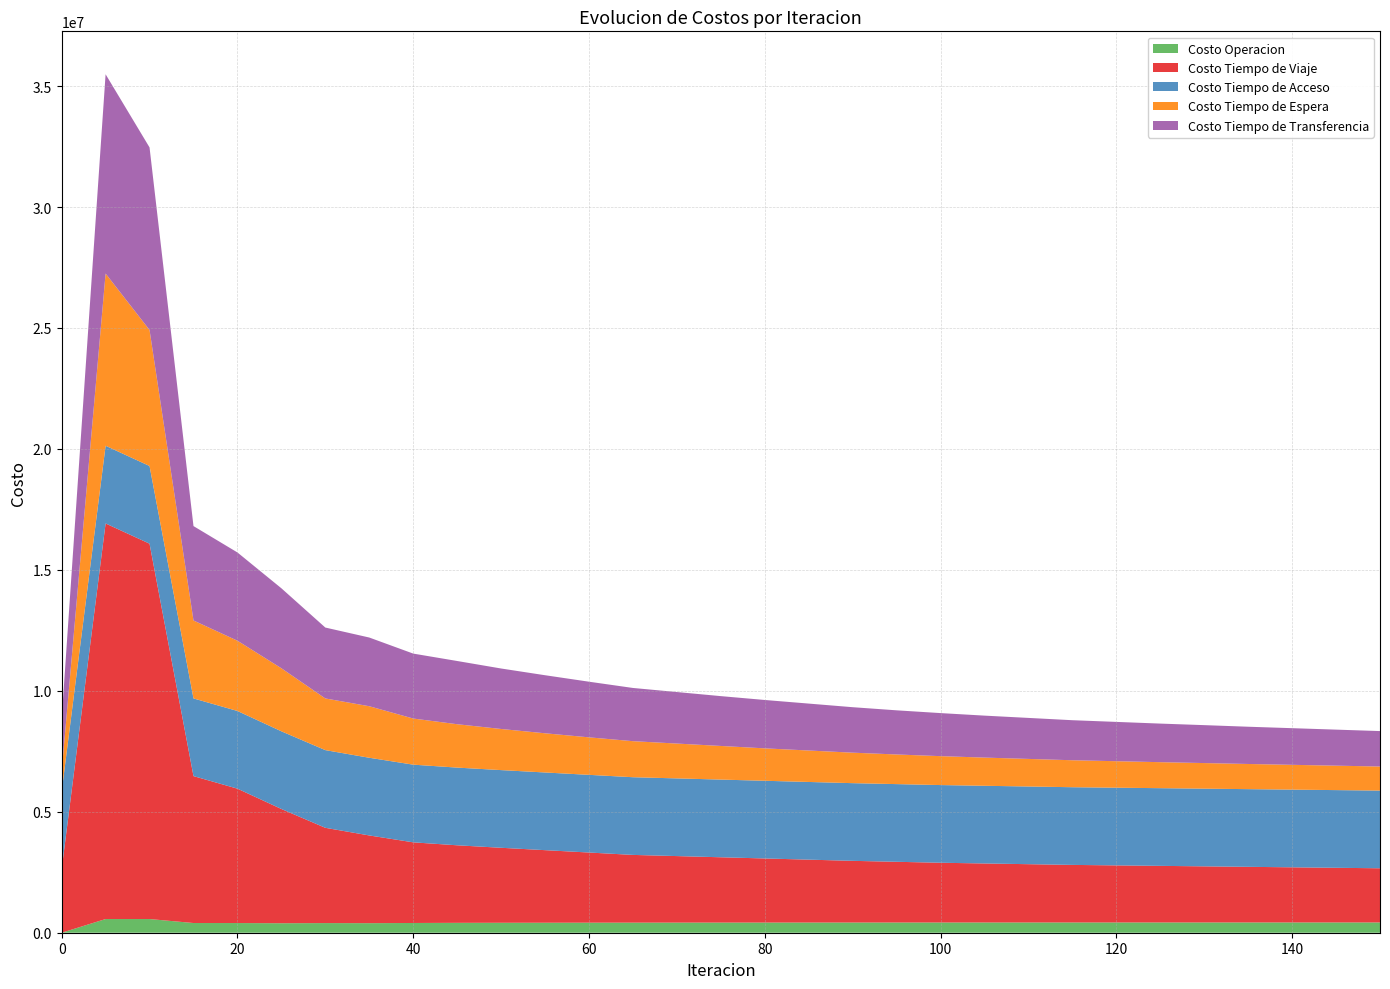

Reading left to right, transcribe all the data shown in this chart.

Costo Operacion: 0=0.0	5=565620.0	10=565797.2	15=400802.8	20=400041.0	25=392135.1	30=398335.0	35=394770.6	40=402673.8	45=408479.2	50=411235.1	55=413000.5	60=415200.8	65=416800.1	70=418200.5	75=419100.8	80=420000.1	85=420800.5	90=421500.8	95=422100.1	100=422600.5	105=423000.8	110=423300.1	115=423500.5	120=423700.8	125=423800.1	130=423900.5	135=424000.8	140=424100.1	145=424200.5	150=424300.8
Costo Tiempo de Viaje: 0=2617415.1	5=16353066.4	10=15516243.1	15=6073469.0	20=5555284.8	25=4723052.9	30=3938760.6	35=3626546.1	40=3333654.5	45=3205916.5	50=3100000.1	55=3000000.5	60=2900000.8	65=2800000.1	70=2750000.5	75=2700000.8	80=2650000.1	85=2600000.5	90=2550000.8	95=2510000.1	100=2470000.5	105=2440000.8	110=2410000.1	115=2380000.5	120=2360000.8	125=2340000.1	130=2320000.5	135=2300000.8	140=2280000.1	145=2260000.5	150=2240000.8
Costo Tiempo de Acceso: 0=3211433.9	5=3211433.9	10=3211433.9	15=3211433.9	20=3211433.9	25=3211433.9	30=3211433.9	35=3211433.9	40=3211433.9	45=3211433.9	50=3211433.9	55=3211433.9	60=3211433.9	65=3211433.9	70=3211433.9	75=3211433.9	80=3211433.9	85=3211433.9	90=3211433.9	95=3211433.9	100=3211433.9	105=3211433.9	110=3211433.9	115=3211433.9	120=3211433.9	125=3211433.9	130=3211433.9	135=3211433.9	140=3211433.9	145=3211433.9	150=3211433.9
Costo Tiempo de Espera: 0=829756.3	5=7119338.8	10=5623383.1	15=3221965.2	20=2904609.3	25=2606222.1	30=2136105.4	35=2129950.2	40=1906287.7	45=1793356.6	50=1700000.1	55=1620000.5	60=1550000.8	65=1490000.1	70=1440000.5	75=1390000.8	80=1340000.1	85=1300000.5	90=1260000.8	95=1225000.1	100=1195000.5	105=1165000.8	110=1140000.1	115=1115000.5	120=1095000.8	125=1075000.1	130=1058000.5	135=1040000.8	140=1025000.1	145=1010000.5	150=995000.8
Costo Tiempo de Transferencia: 0=2167576.3	5=8238028.2	10=7546413.5	15=3902065.9	20=3648465.1	25=3306098.3	30=2931013.2	35=2840281.7	40=2684733.7	45=2613661.4	50=2500000.1	55=2400000.5	60=2300000.8	65=2200000.1	70=2130000.5	75=2060000.8	80=2000000.1	85=1940000.5	90=1880000.8	95=1825000.1	100=1780000.5	105=1735000.8	110=1695000.1	115=1655000.5	120=1625000.8	125=1595000.1	130=1568000.5	135=1540000.8	140=1515000.1	145=1490000.5	150=1465000.8